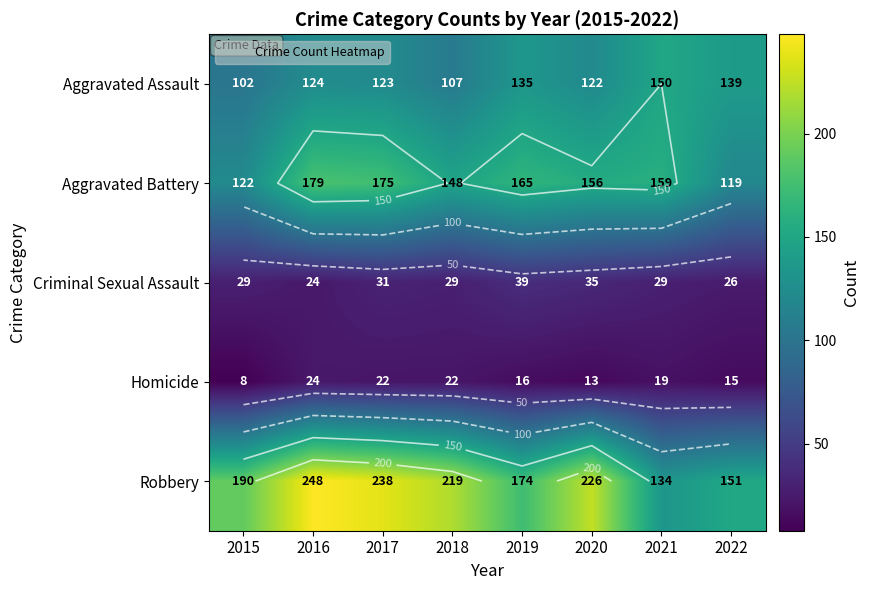

Is it true that Robbery equals 329 at 2015?

False